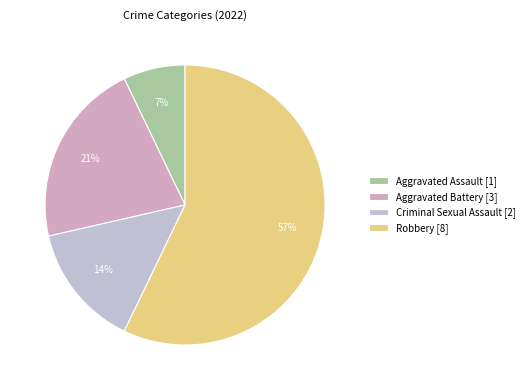

Combined, do Robbery and Aggravated Battery account for over 50%?

Yes